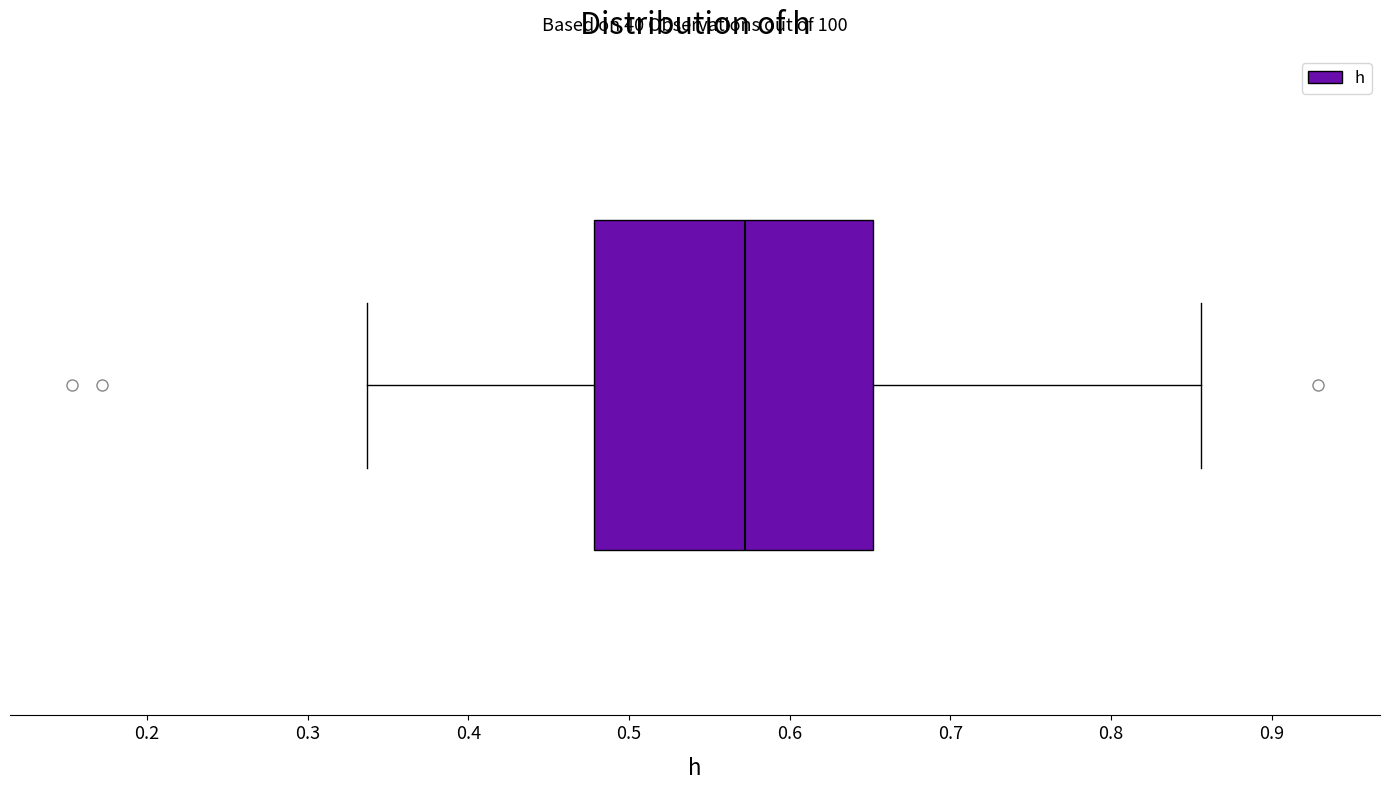

Read this box plot against the x-axis: the position of the median line, the range covered by the box, and the ends of both whiskers. The values are not printed on the chart, so give them approximately, as read against the axis.

median 0.57, box 0.48 to 0.65, whiskers 0.34 to 0.86